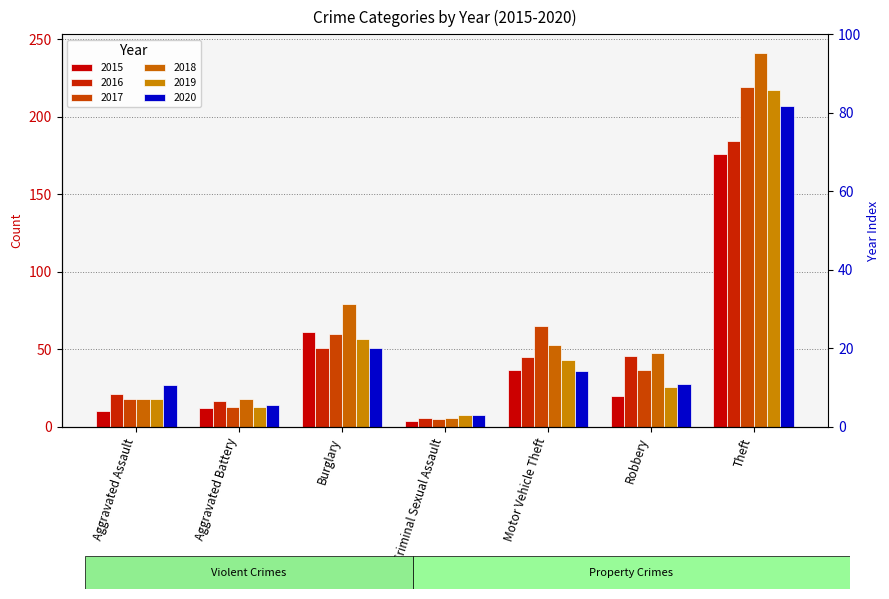

Which has a higher value, Theft or Aggravated Assault?

Theft